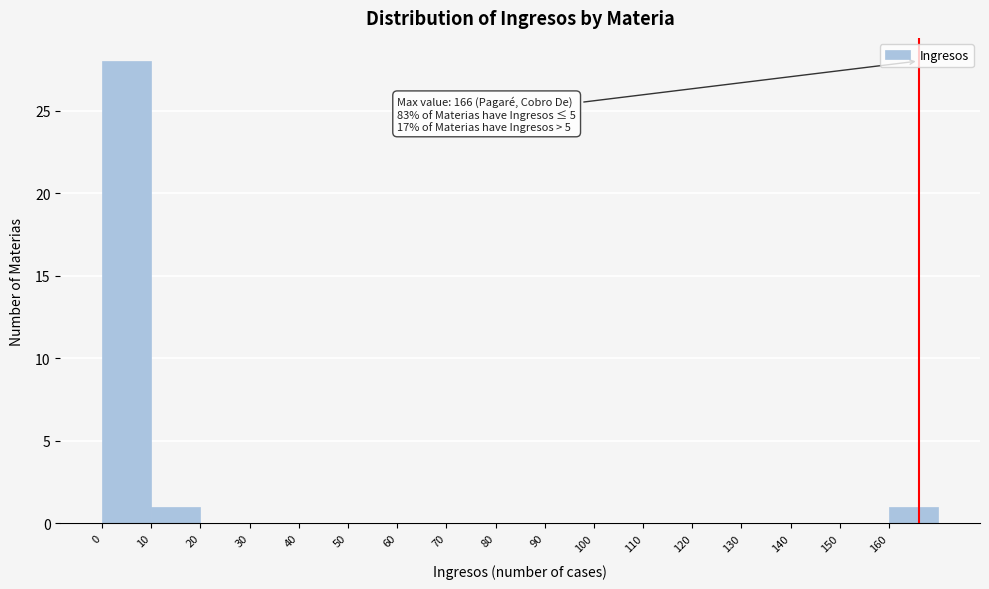

Which range on the x-axis has the tallest bar?

0 to 10